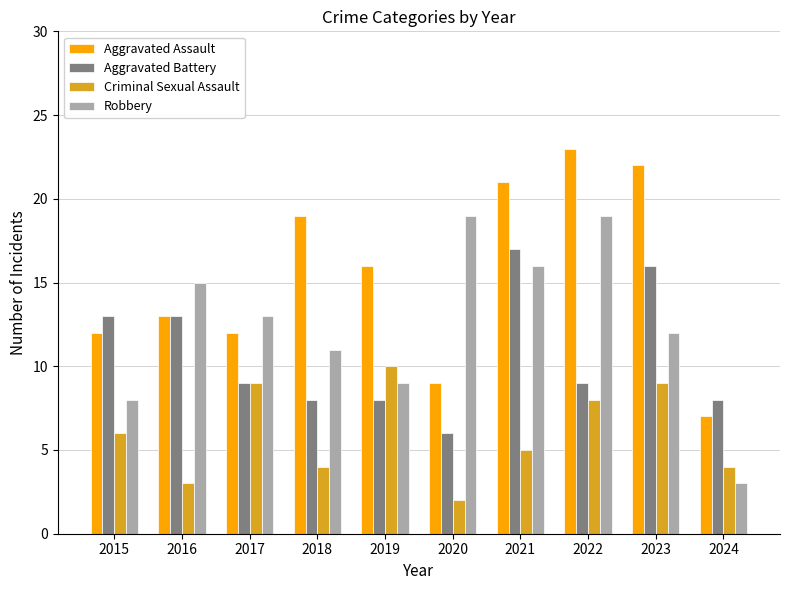

How many series are shown in this chart?

4